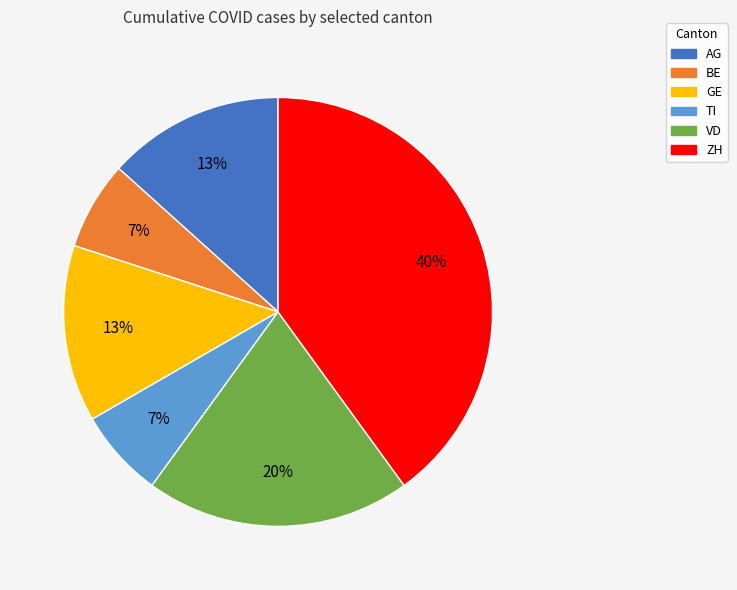

Do BE and GE together represent more than half of the pie?

No